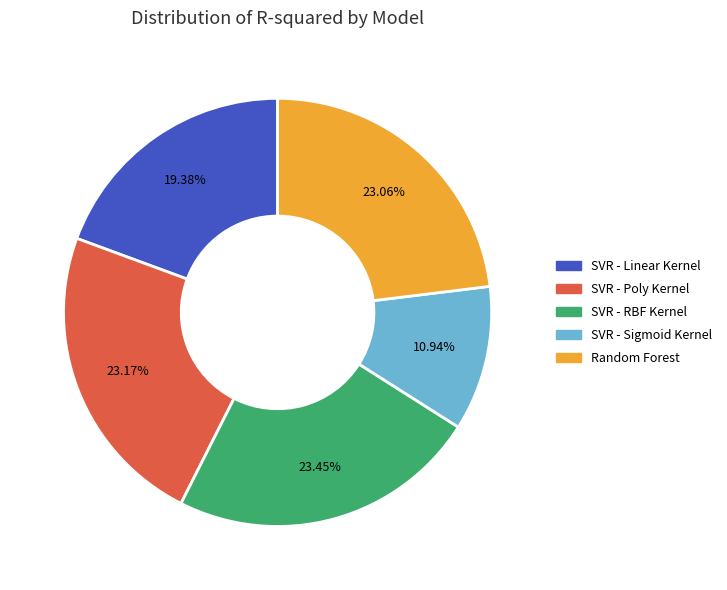

Which category has the smallest portion of the pie?

SVR - Sigmoid Kernel